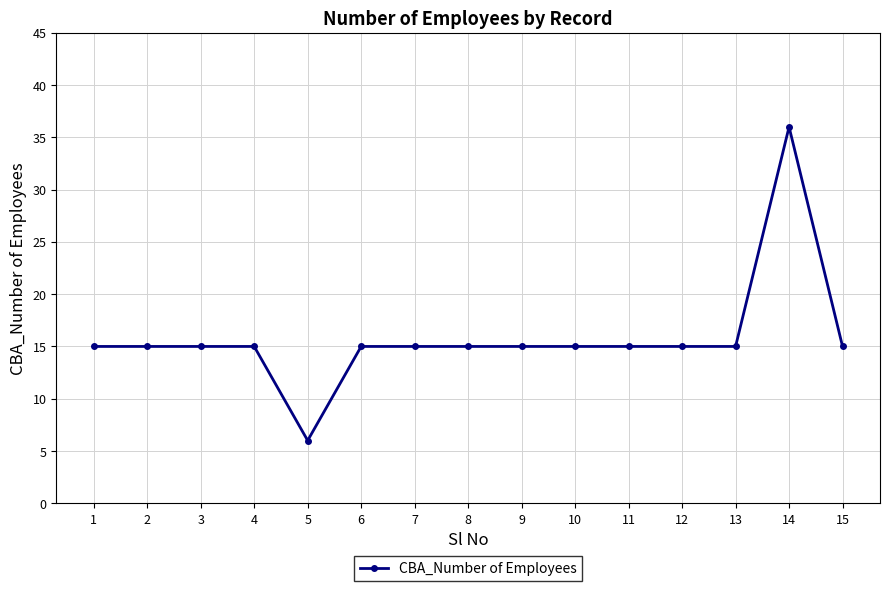

What is the change in value from 2 to 14?

+21